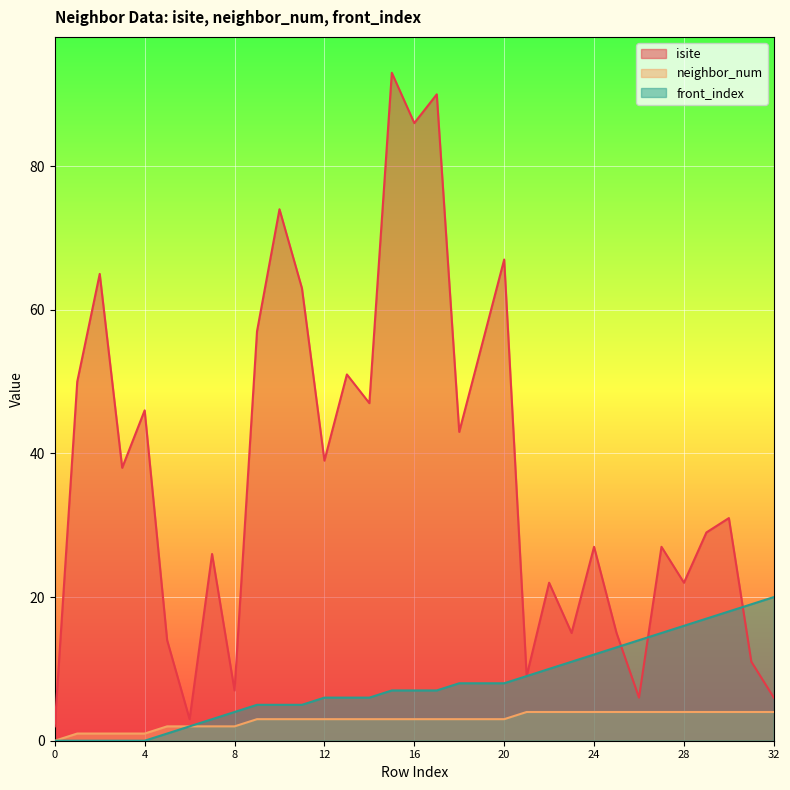

At how many categories does at least one series exceed 68?

4